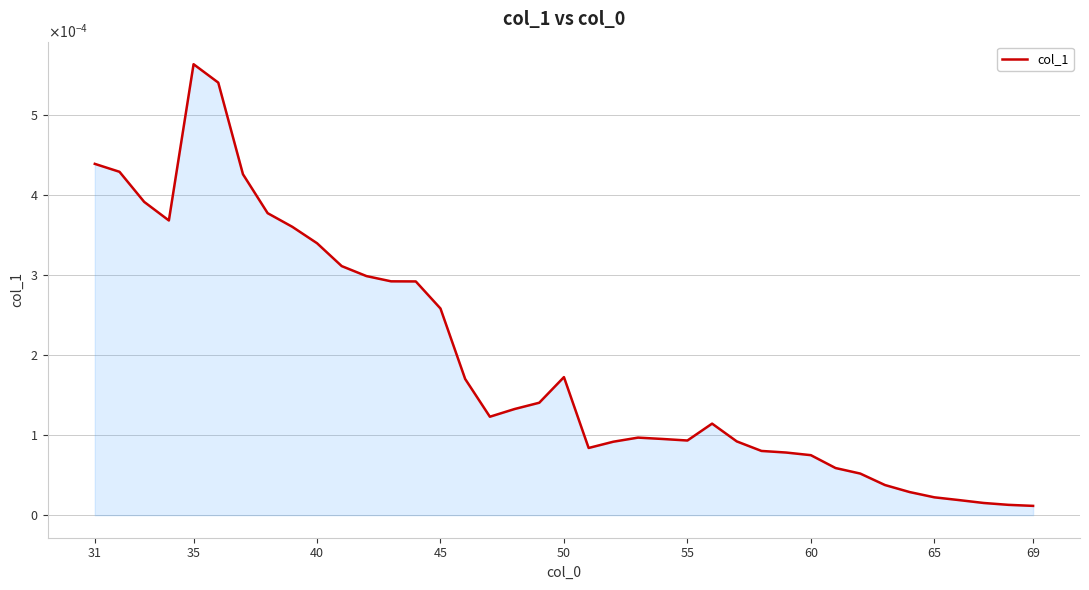

Does the chart display data point markers on the line(s)?

No